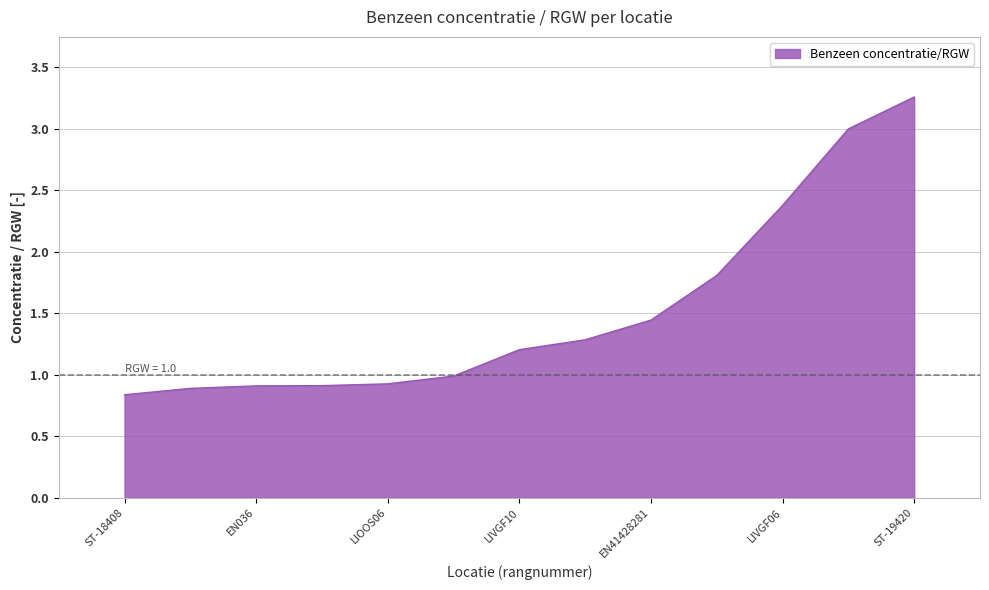

What is the difference between the maximum and minimum values?

2.4